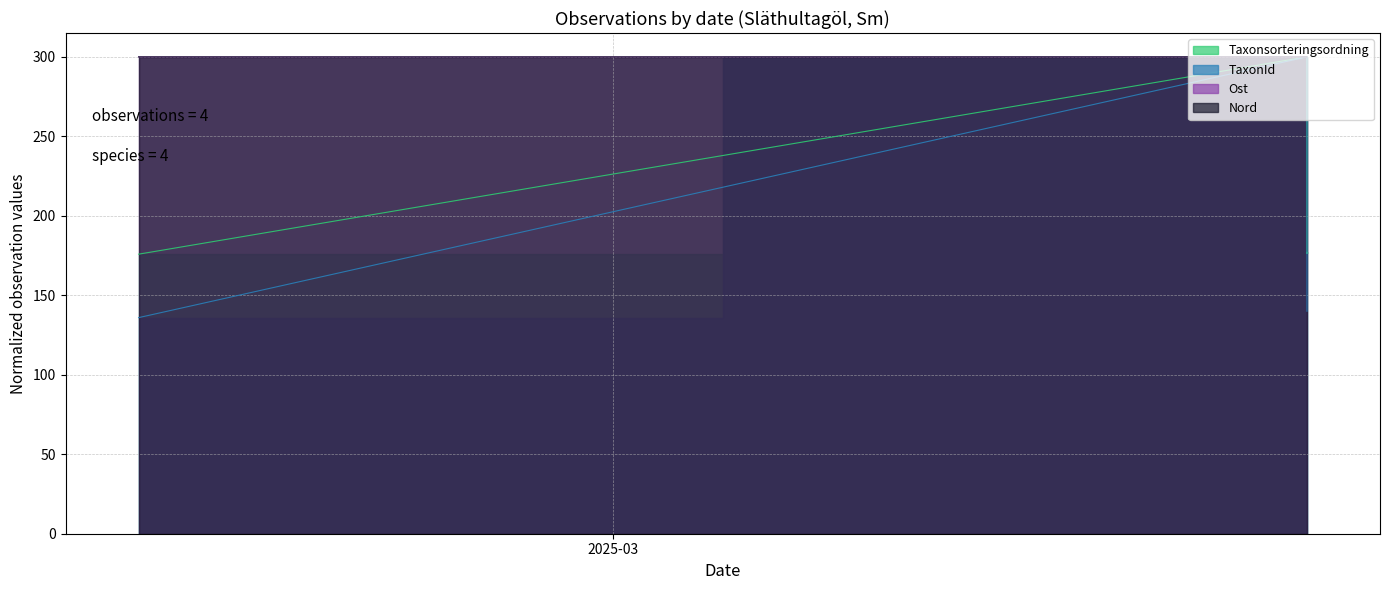

What is the minimum value shown in the chart?

135.9